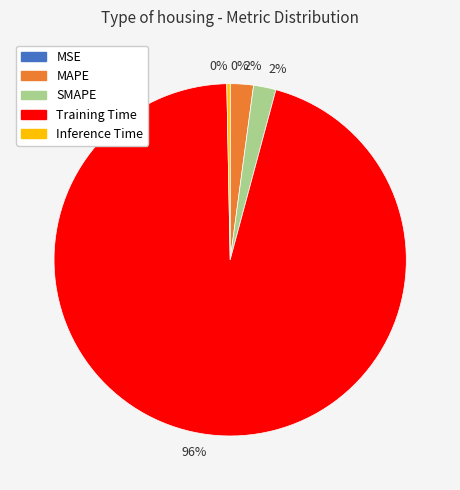

To the nearest percent, what is the difference between the largest and smallest slice percentages?

96%